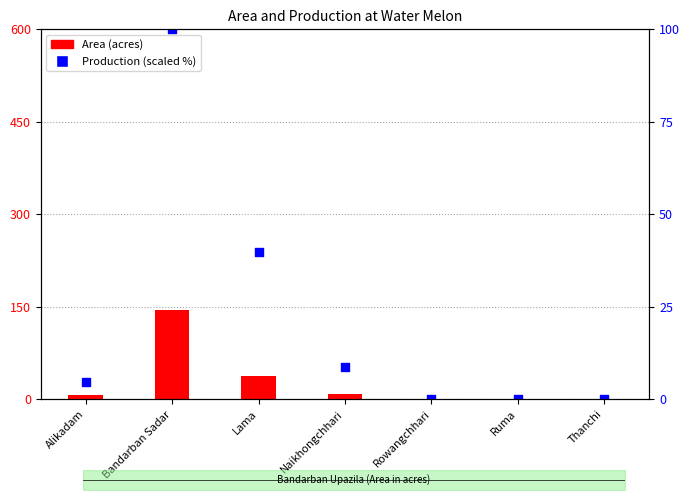

What is the total value across all series at Bandarban Sadar?

245.0